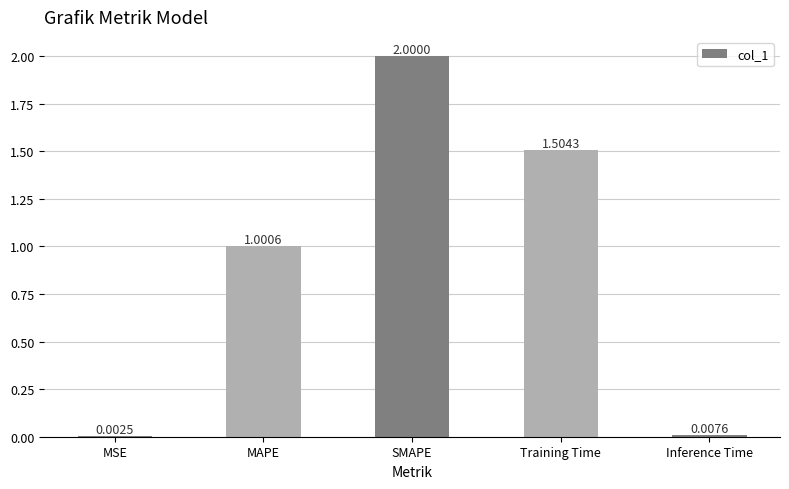

What is the change in value from MAPE to SMAPE?

+1.0